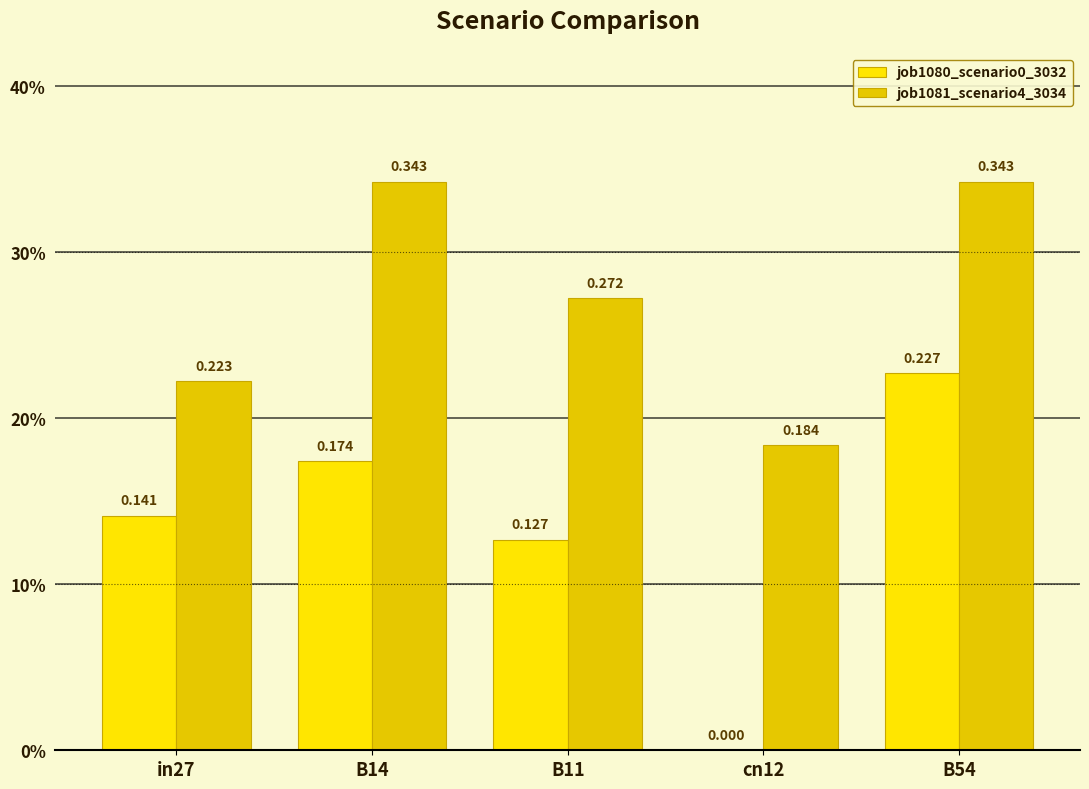

What position from the left is B14?

2